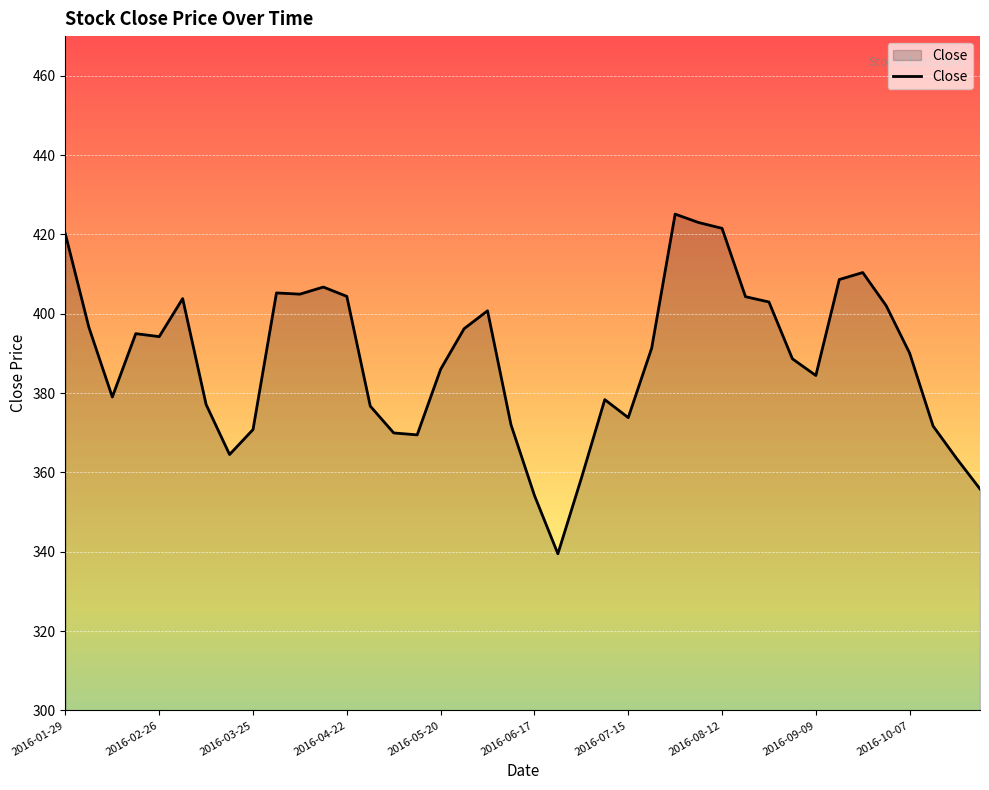

True or false: the data has more than 2 interior local peaks.

True